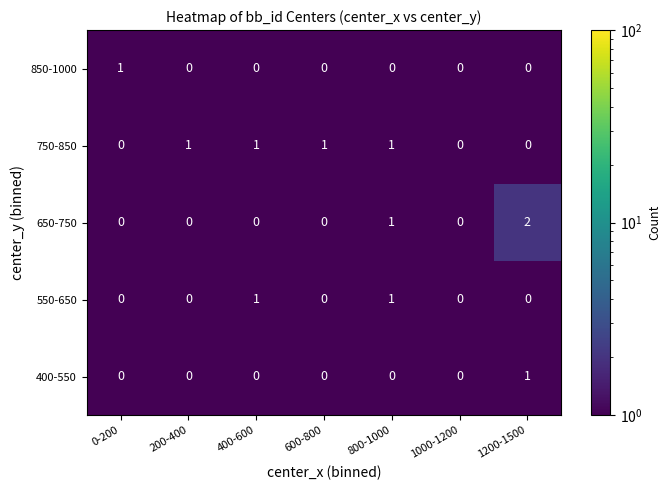

Count the 750-850 values in the range 0 to 1.

7